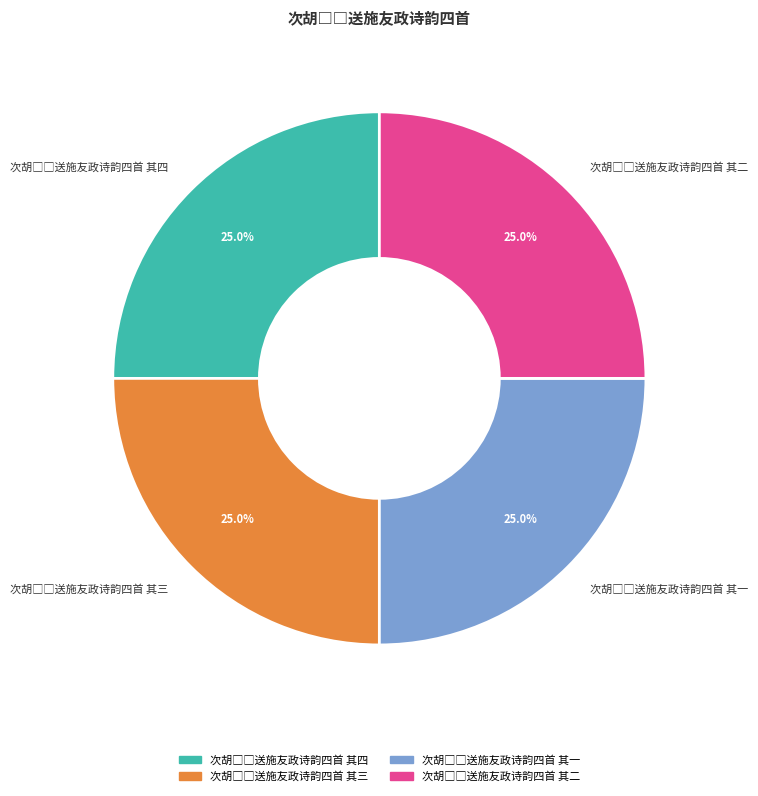

Is there any slice that represents more than half of the pie?

No